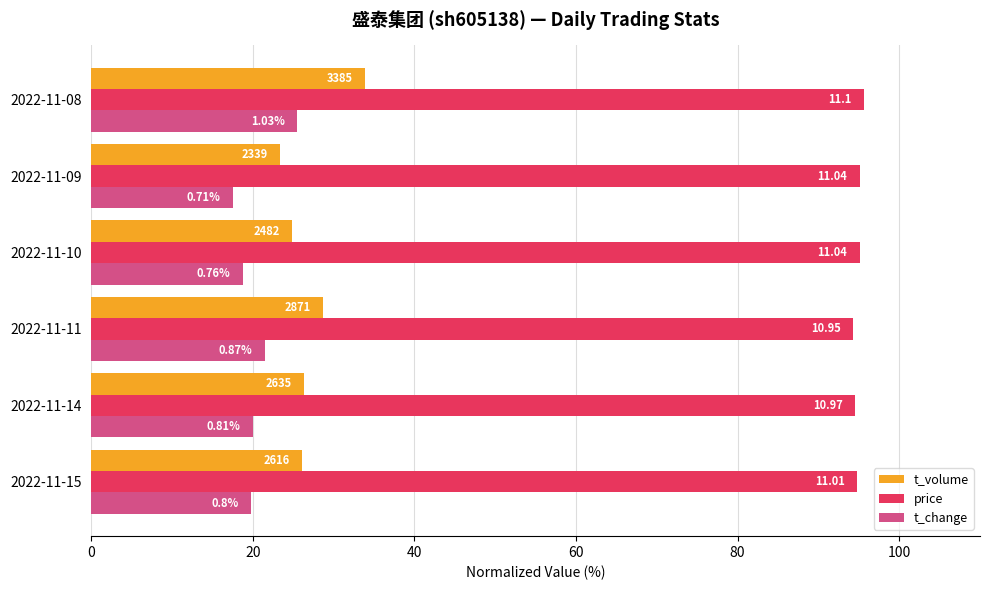

List the series in order of their peak value, highest first.

price, t_volume, t_change